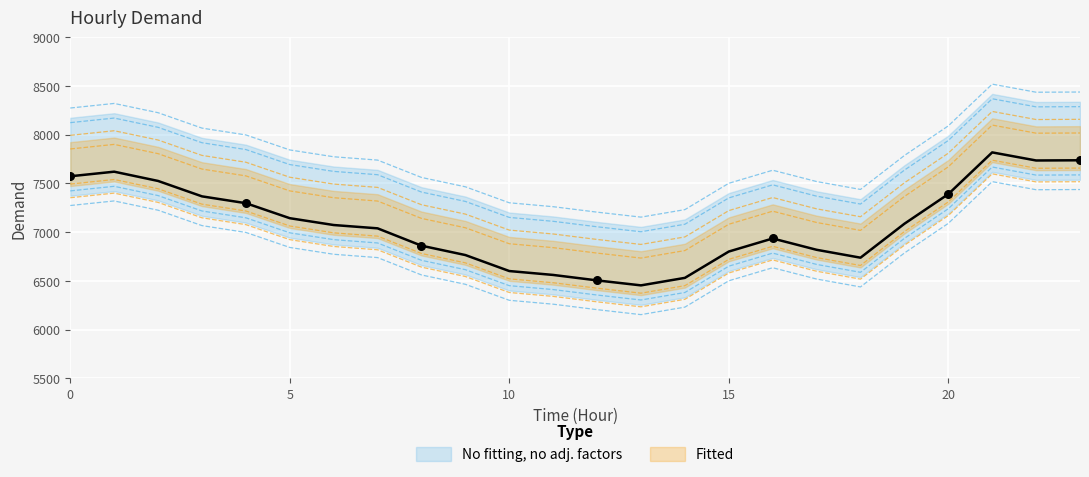

Which has a higher value, 17 or 19?

19